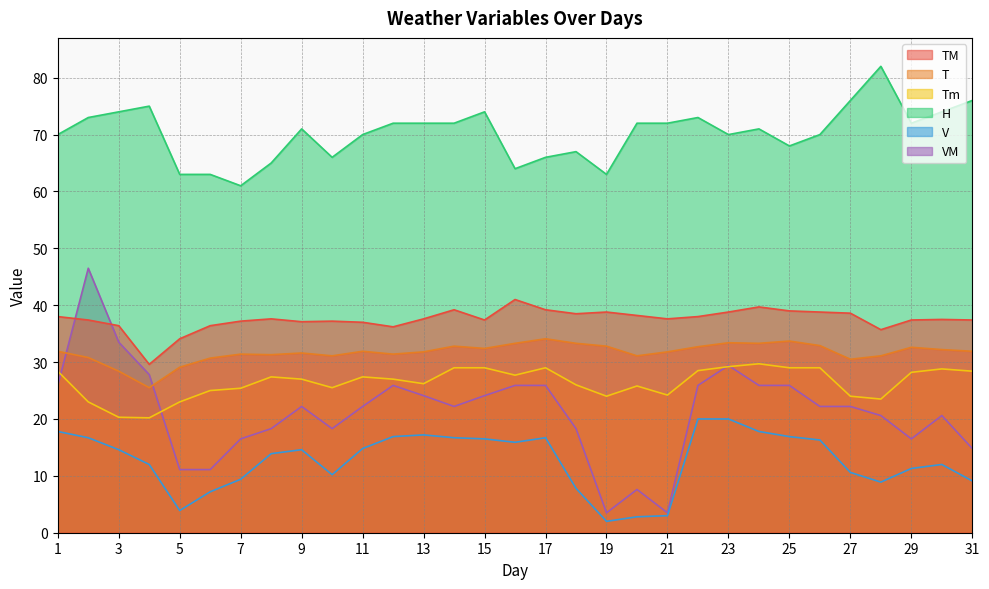

The value of TM at 31 is 65.6. True or false?

False